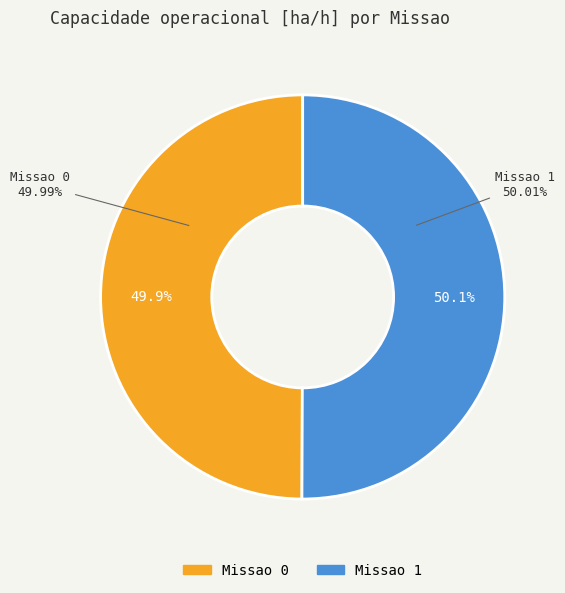

What is the ratio of the value at Missao 1 to the value at Missao 0?

1.0